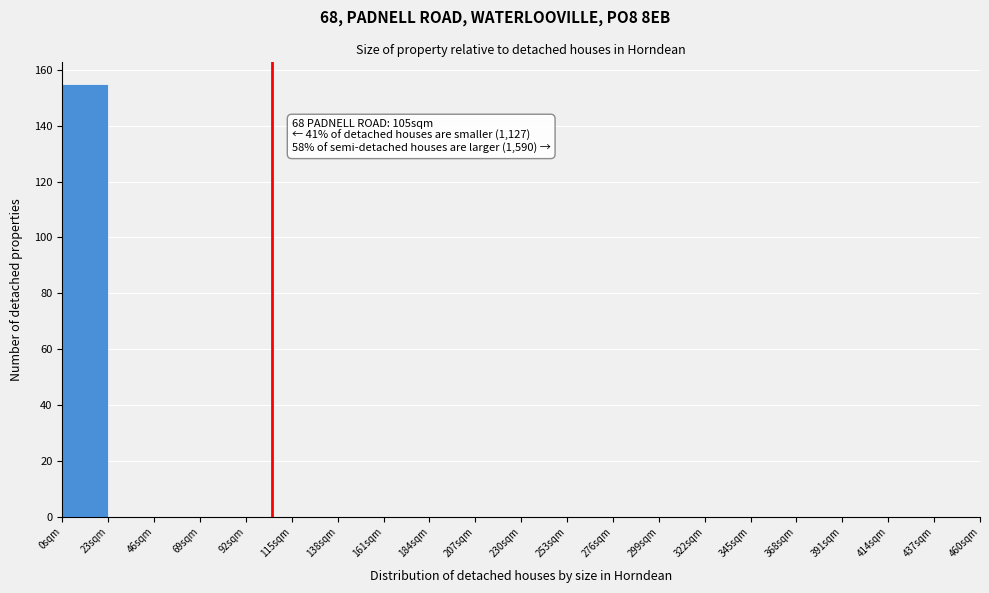

Over which range of the x-axis is the bar tallest?

0 to 23